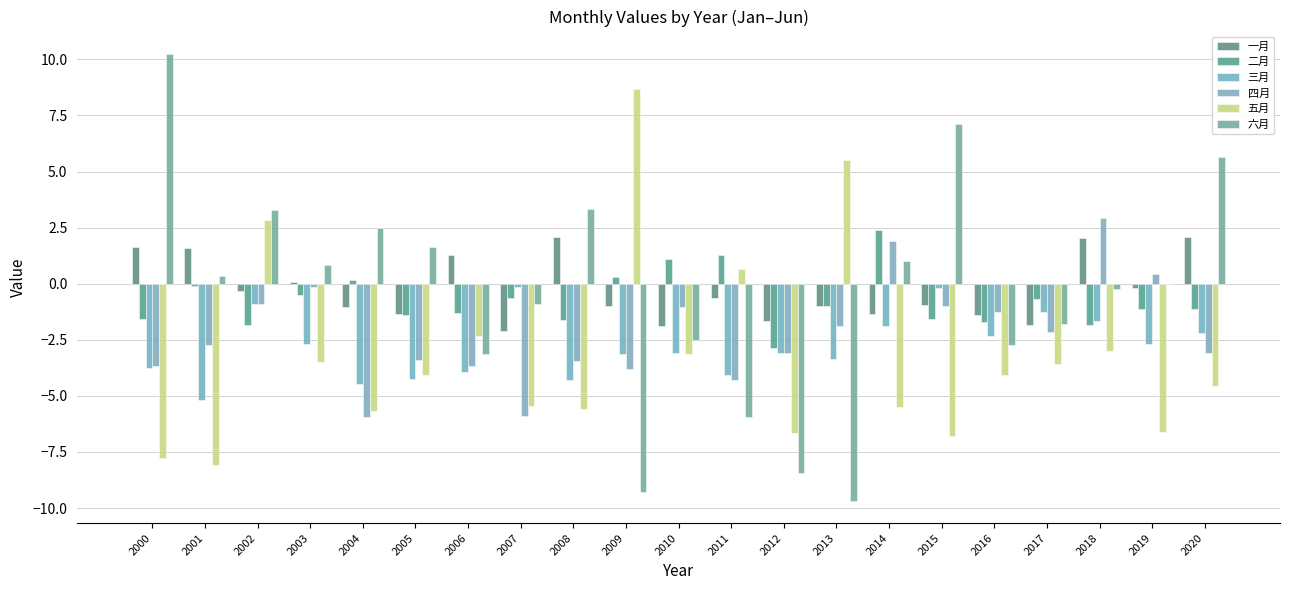

Does the chart contain stacked bars?

No